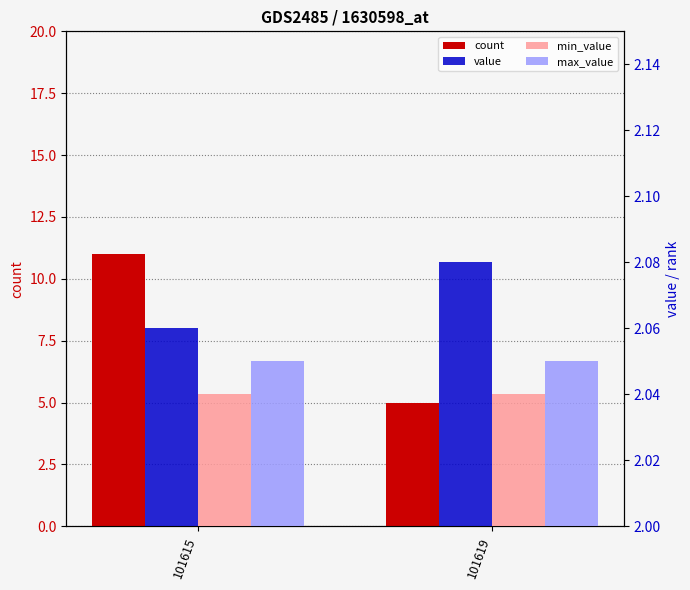

Reading left to right, transcribe all the data shown in this chart.

count: 101615=11.0	101619=5.0
value: 101615=2.1	101619=2.1
min_value: 101615=2.0	101619=2.0
max_value: 101615=2.0	101619=2.0